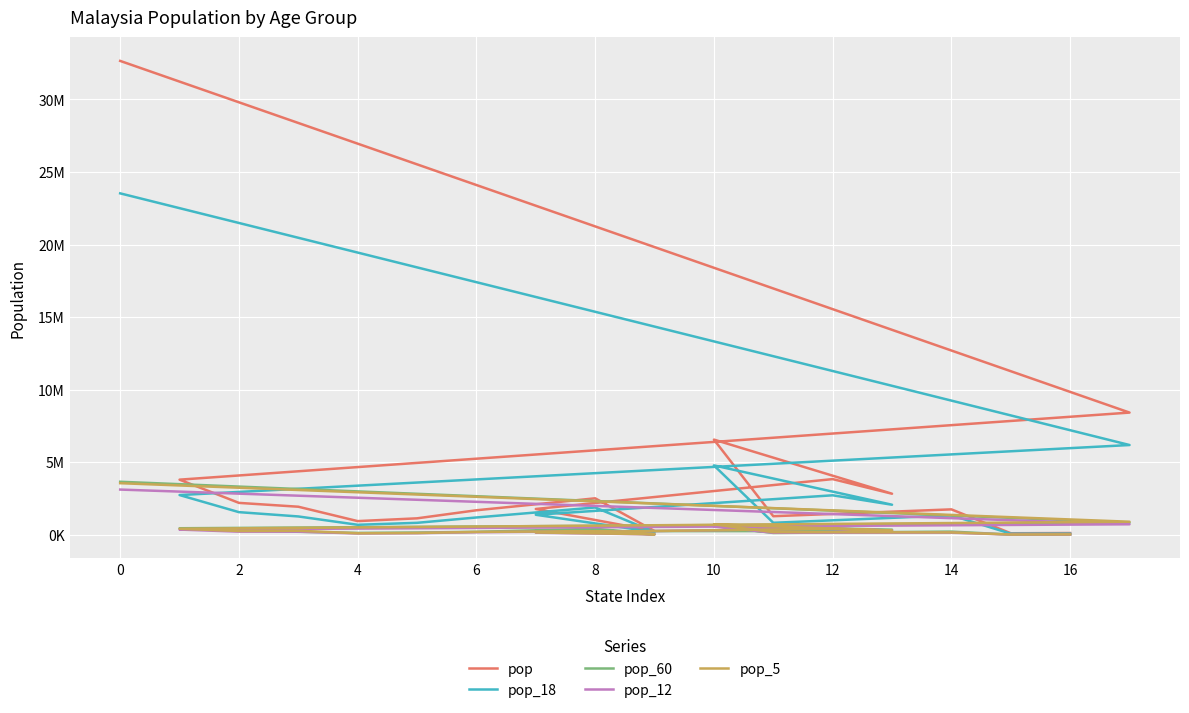

Between 14 and 2, which is larger?

2